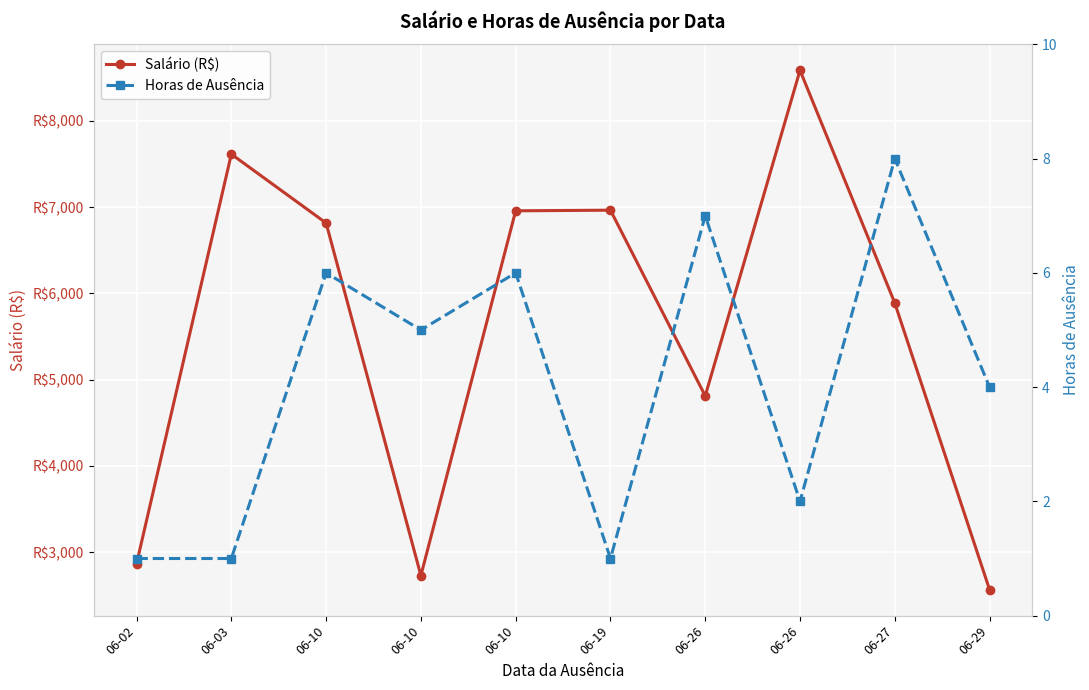

The value of Horas de Ausência at 06-27 is 8.0. True or false?

True